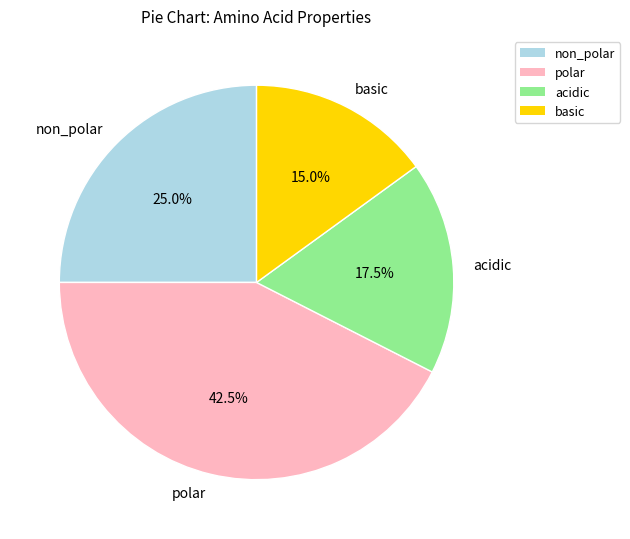

Count the number of slices in the pie.

4